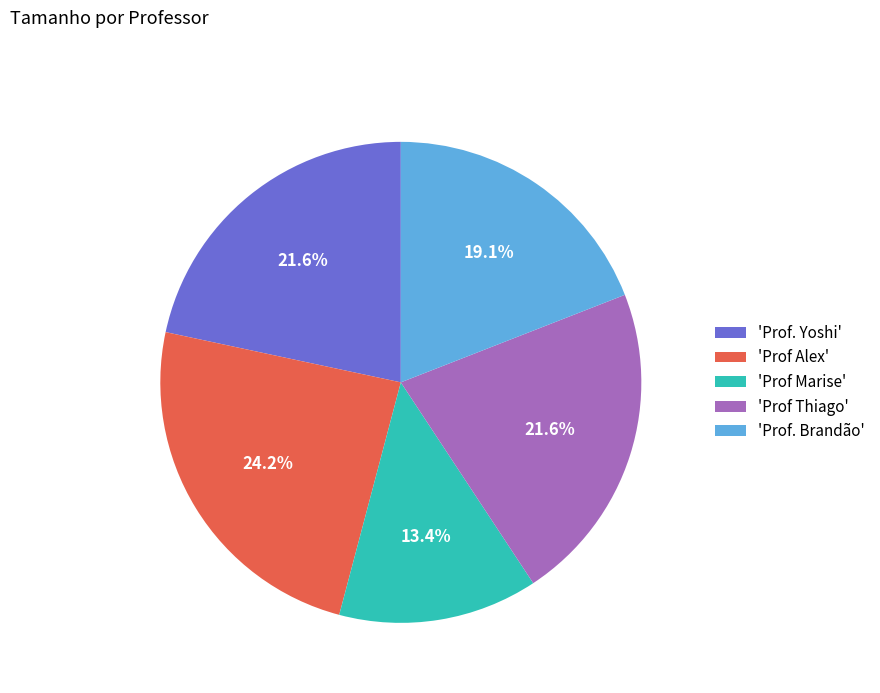

To the nearest percent, what is the difference between the largest and smallest slice percentages?

11%